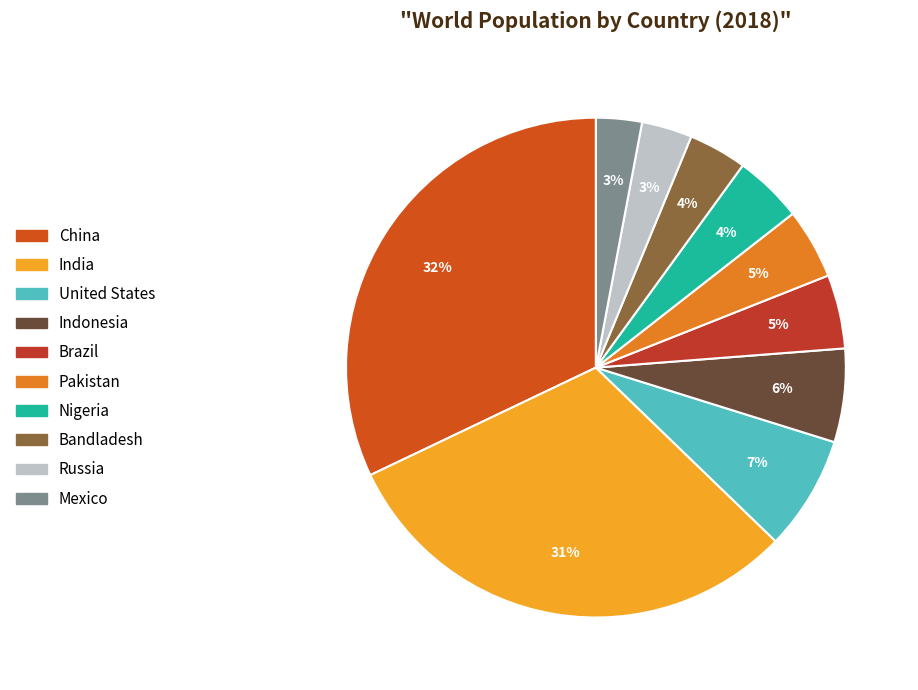

What percentage is the Russia slice, to the nearest percent?

3%